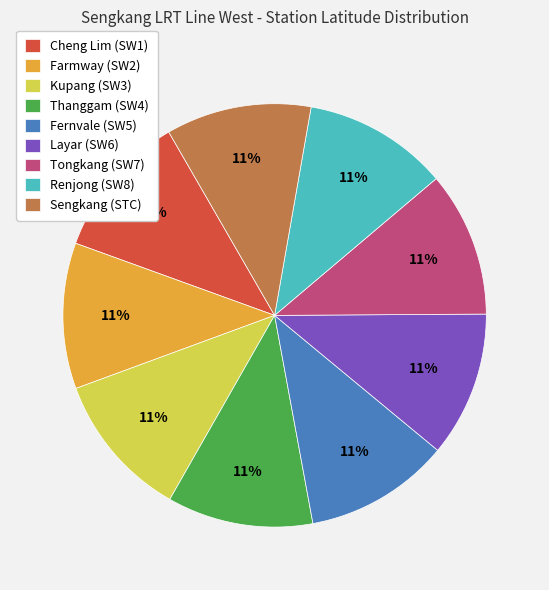

How many segments does this pie chart have?

9